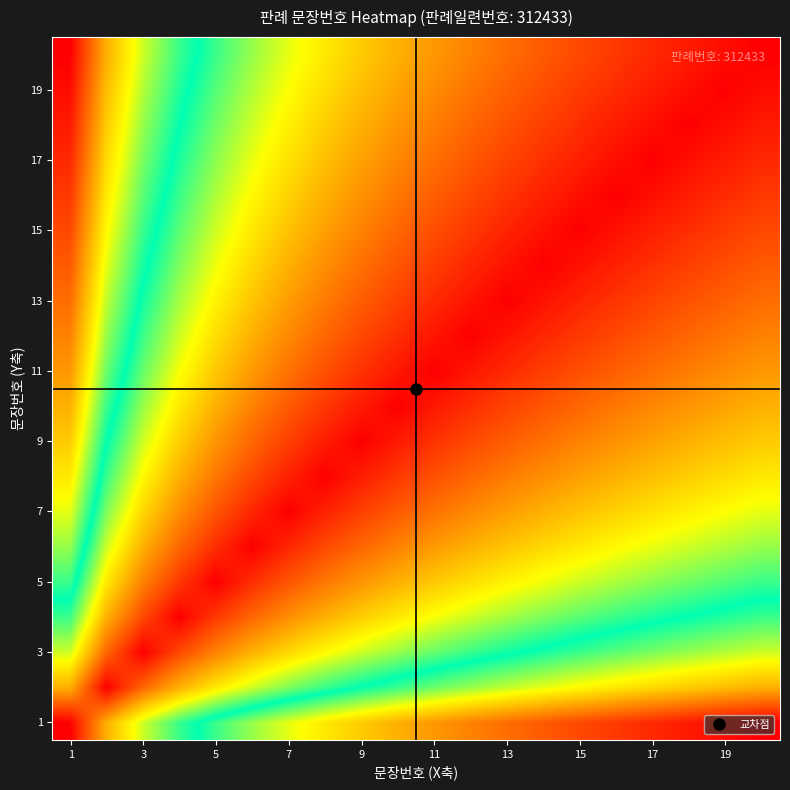

At which category is the sum across all series the highest?

1